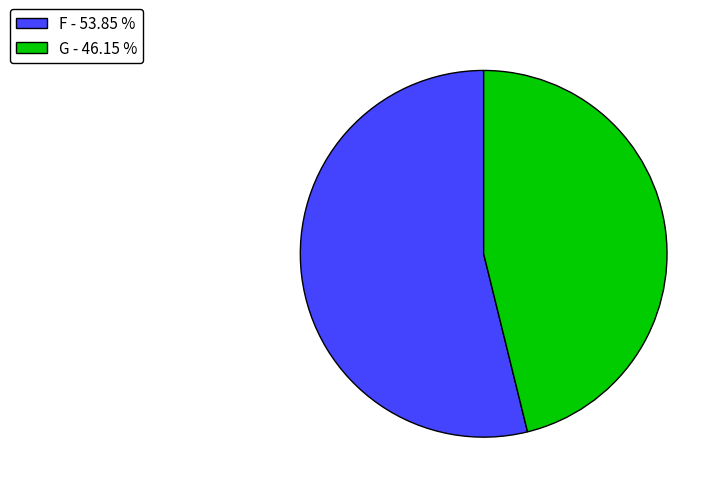

Is the sum of F - 53.85 % and G - 46.15 % greater than half?

Yes